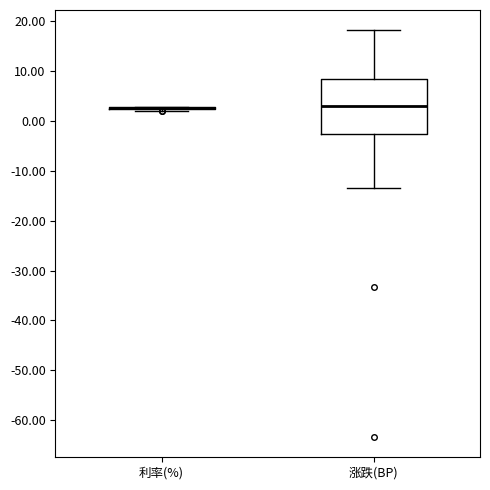

Reading left to right, transcribe this box plot: for each box, give where its median line is, the range the box spans, and where its two whiskers end, as read against the y-axis. The values are not printed on the chart, so give them approximately, as read against the axis.

利率(%): box collapsed to a line at 3, whiskers 2 to 3
涨跌(BP): median 3, box -3 to 8, whiskers -13 to 18